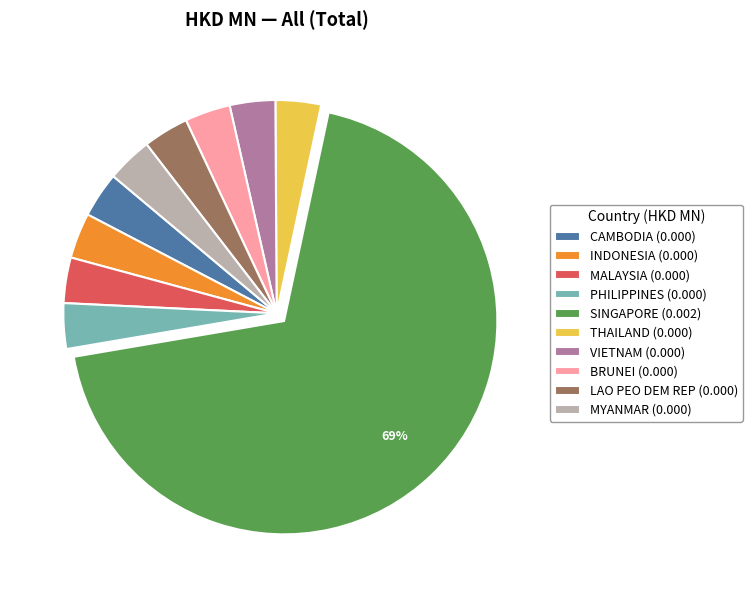

Is the sum of INDONESIA (0.000) and VIETNAM (0.000) greater than half?

No